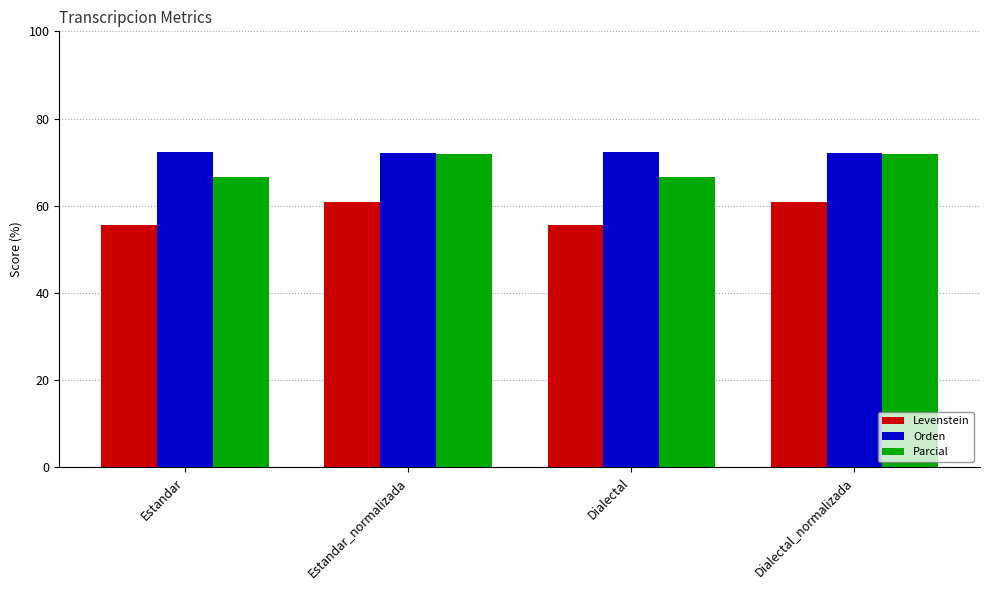

What is the total value across all series at Estandar_normalizada?

204.8